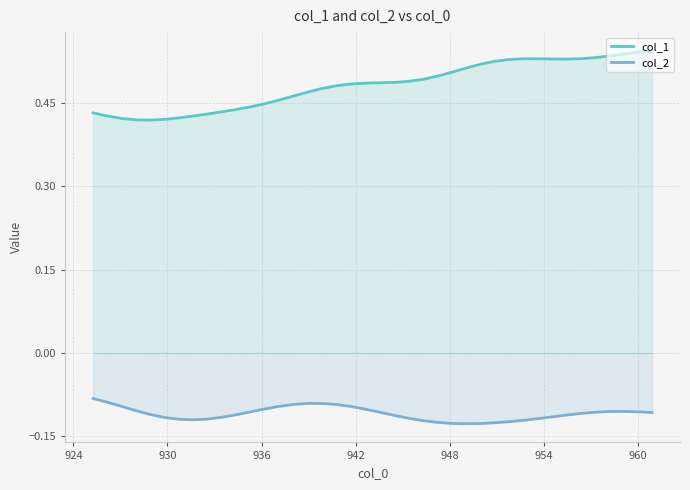

What is the sum of all col_2 values?

-4.4